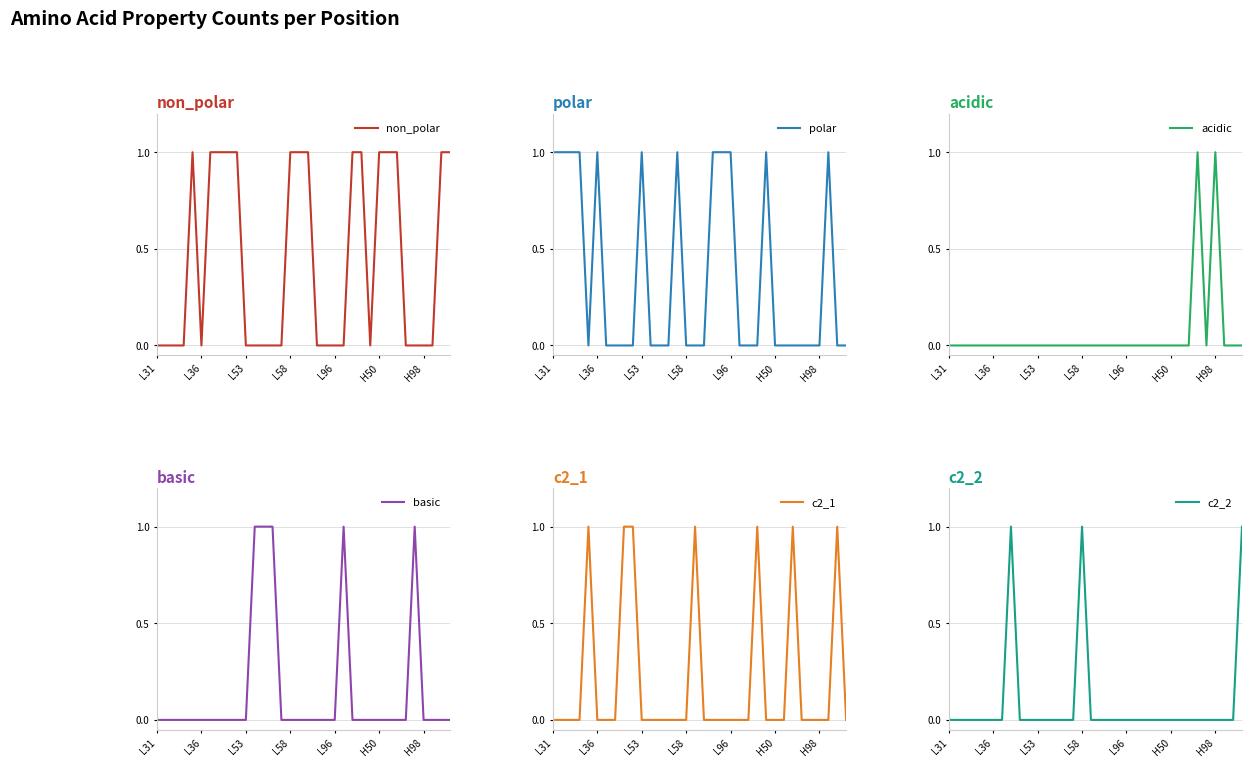

Reading left to right, transcribe all the data shown in this chart.

non_polar: 0	0	0	0	1	0	1	1	1	1	0	0	0	0	0	1	1	1	0	0	0	0	1	1	0	1	1	1	0	0	0	0	1	1
polar: 1	1	1	1	0	1	0	0	0	0	1	0	0	0	1	0	0	0	1	1	1	0	0	0	1	0	0	0	0	0	0	1	0	0
acidic: 0	0	0	0	0	0	0	0	0	0	0	0	0	0	0	0	0	0	0	0	0	0	0	0	0	0	0	0	1	0	1	0	0	0
basic: 0	0	0	0	0	0	0	0	0	0	0	1	1	1	0	0	0	0	0	0	0	1	0	0	0	0	0	0	0	1	0	0	0	0
c2_1: 0	0	0	0	1	0	0	0	1	1	0	0	0	0	0	0	1	0	0	0	0	0	0	1	0	0	0	1	0	0	0	0	1	0
c2_2: 0	0	0	0	0	0	0	1	0	0	0	0	0	0	0	1	0	0	0	0	0	0	0	0	0	0	0	0	0	0	0	0	0	1